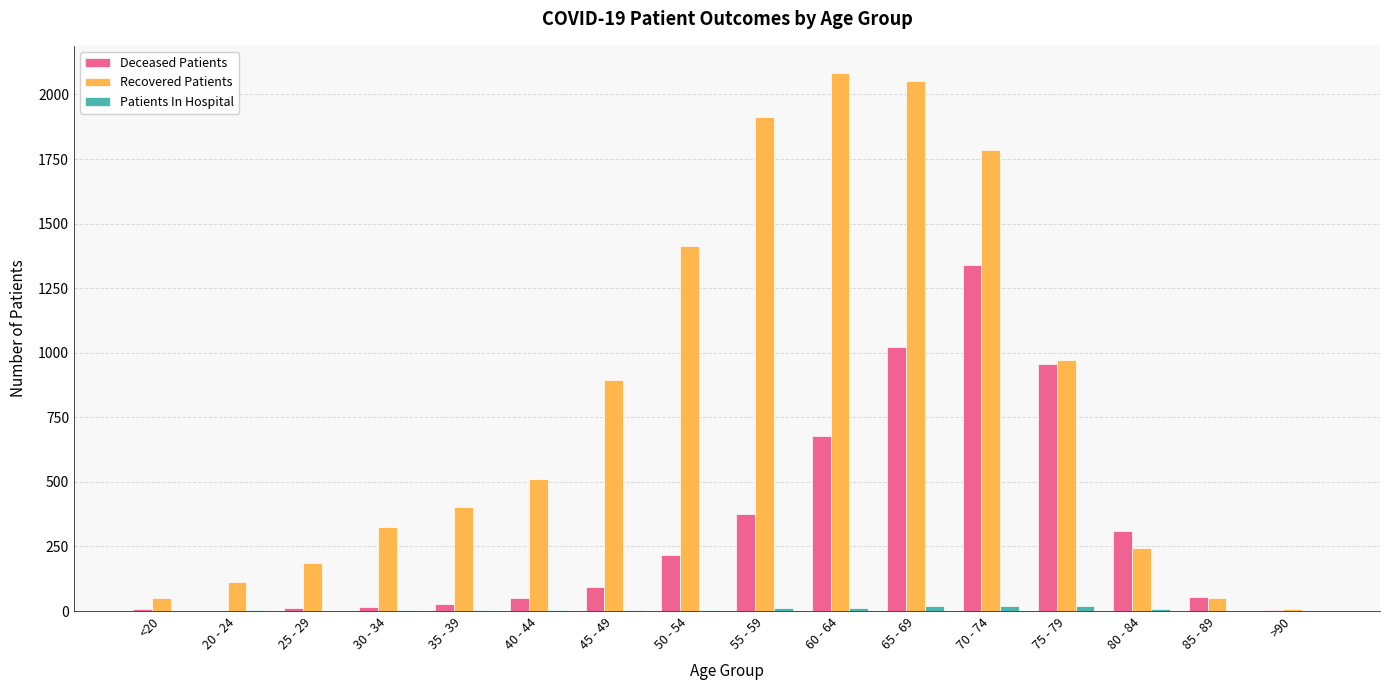

The value of Deceased Patients at 60 - 64 is 678. True or false?

True